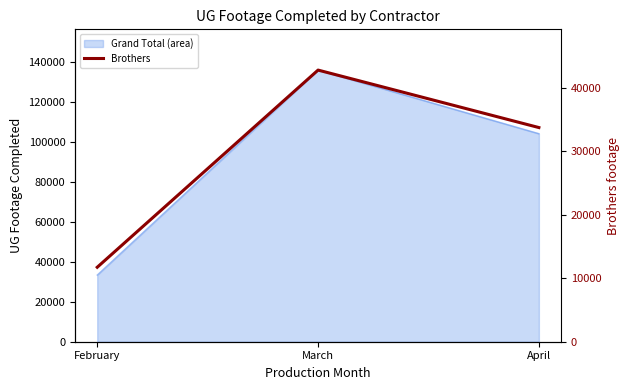

True or false: the data shows 19709 at April.

False